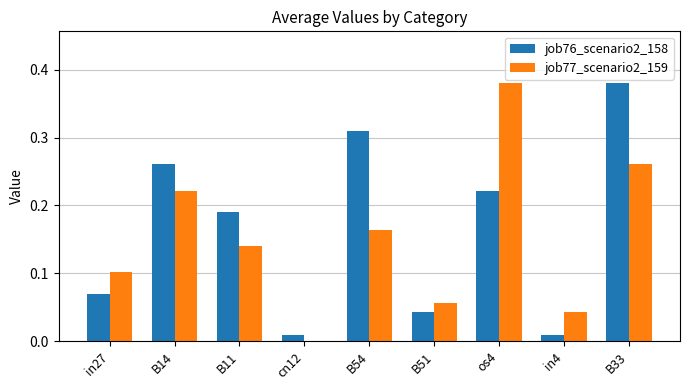

The value of job77_scenario2_159 at in4 is 0.1. True or false?

False